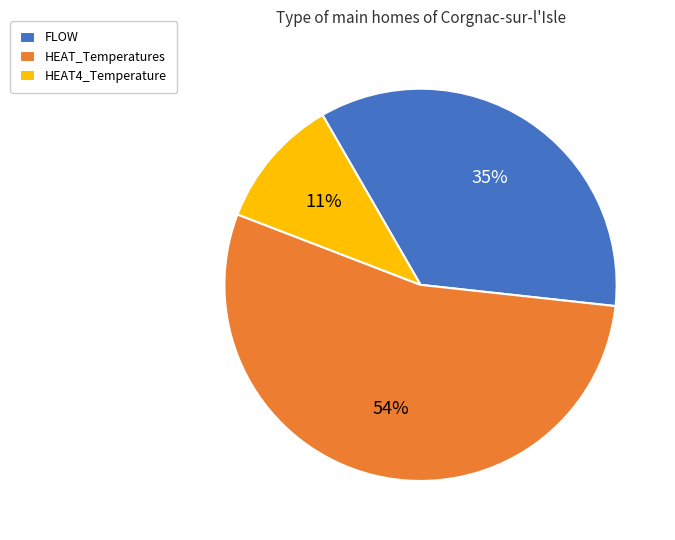

Which slice is the smallest?

HEAT4_Temperature